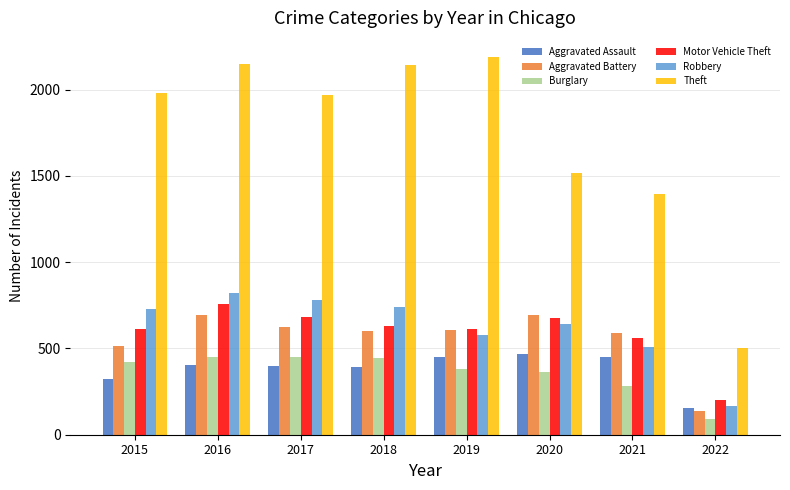

The value of Burglary at 2020 is 363. True or false?

True